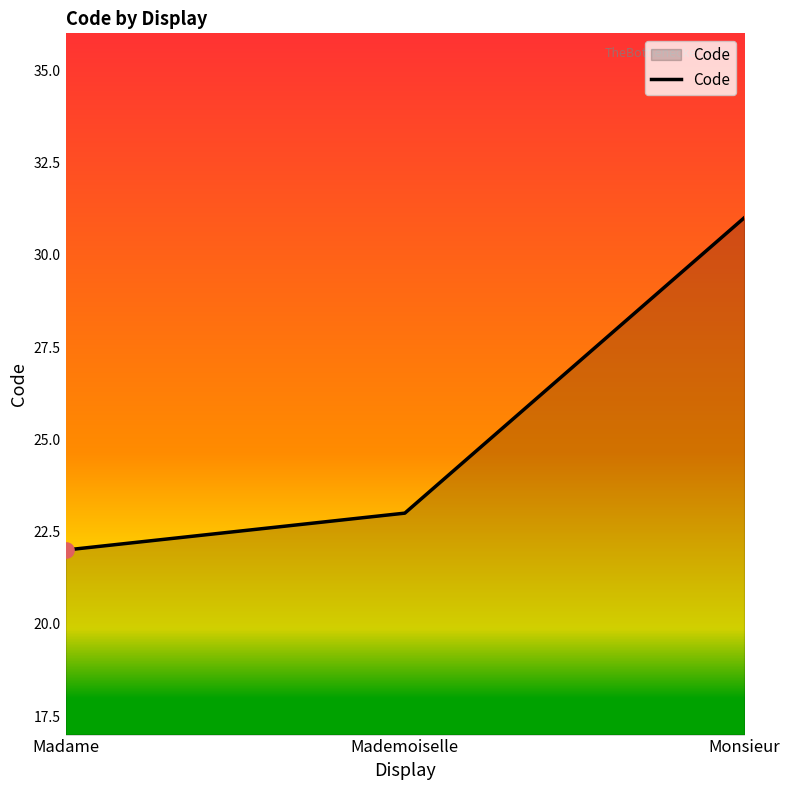

What is the ratio of the value at Monsieur to the value at Madame?

1.4